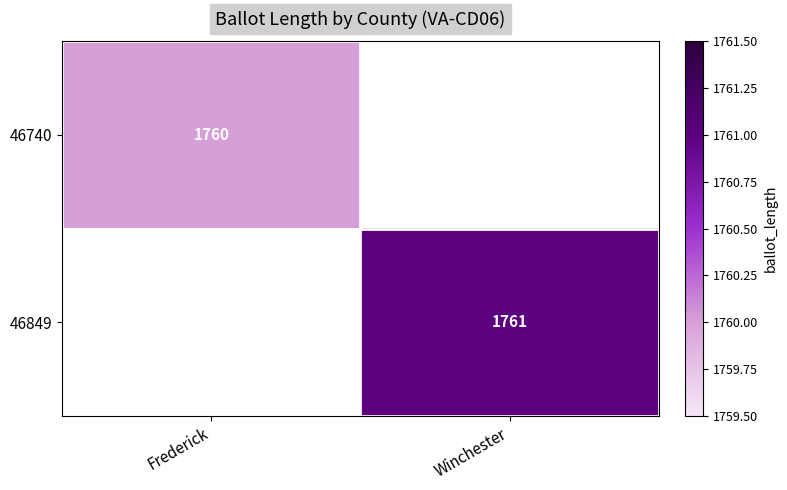

The value of 46740 at Frederick is 552. True or false?

False